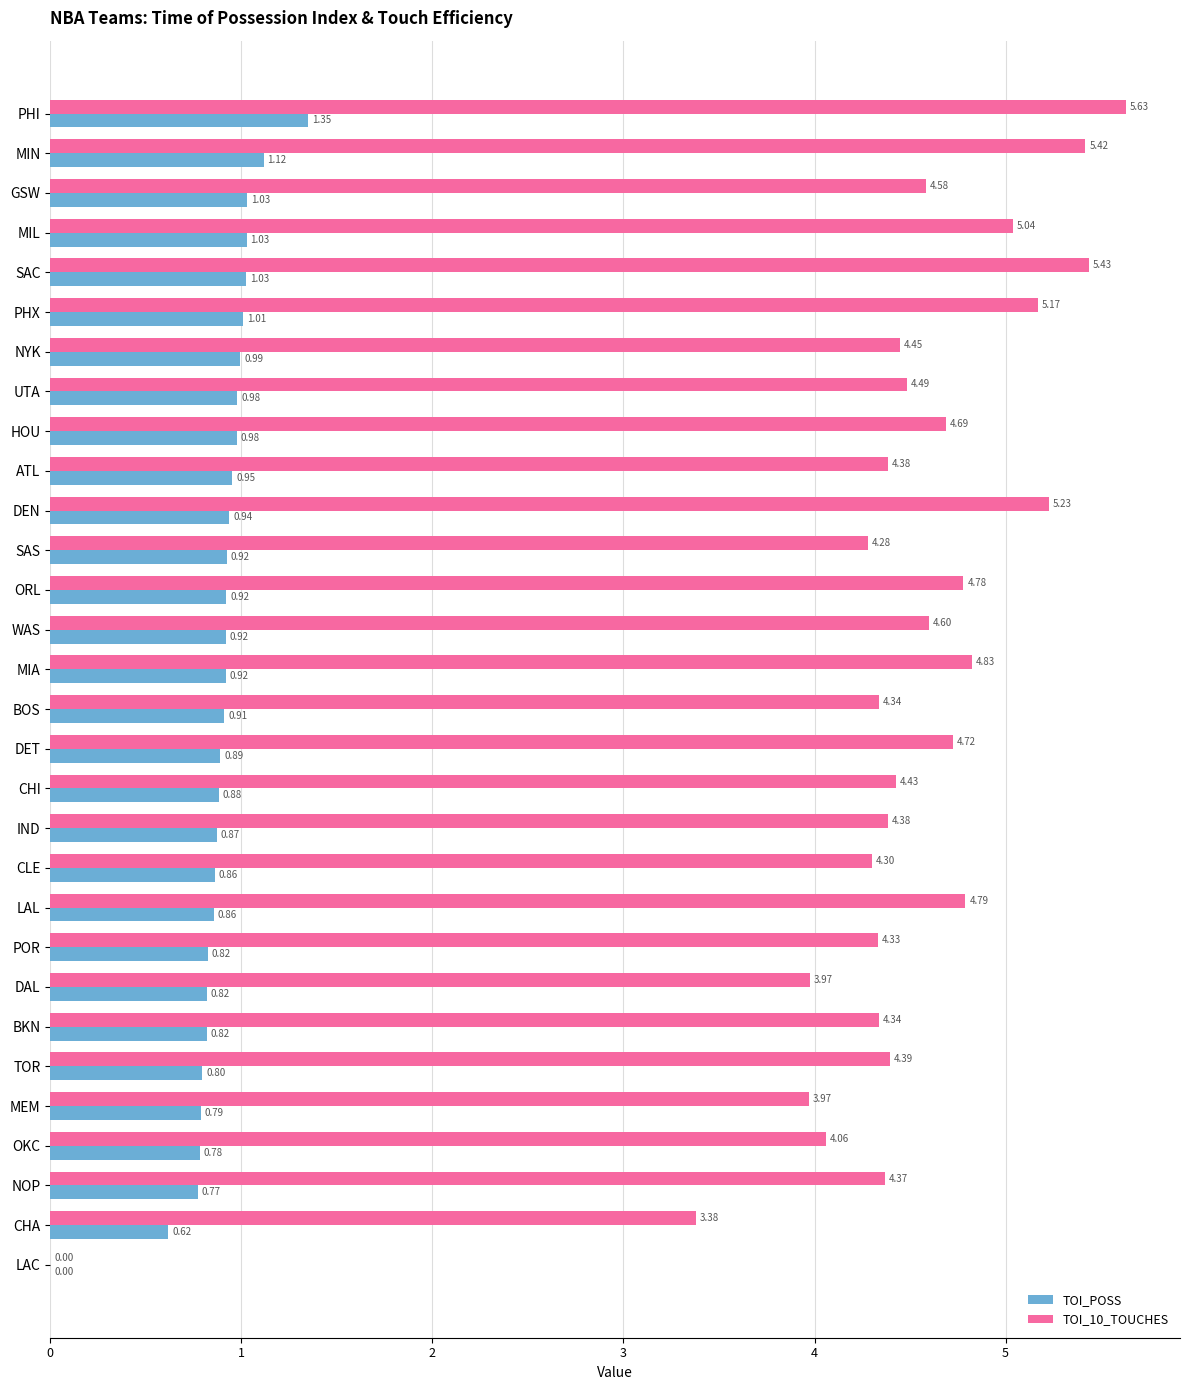

Where is TOI_10_TOUCHES nearest to the value 2?

CHA